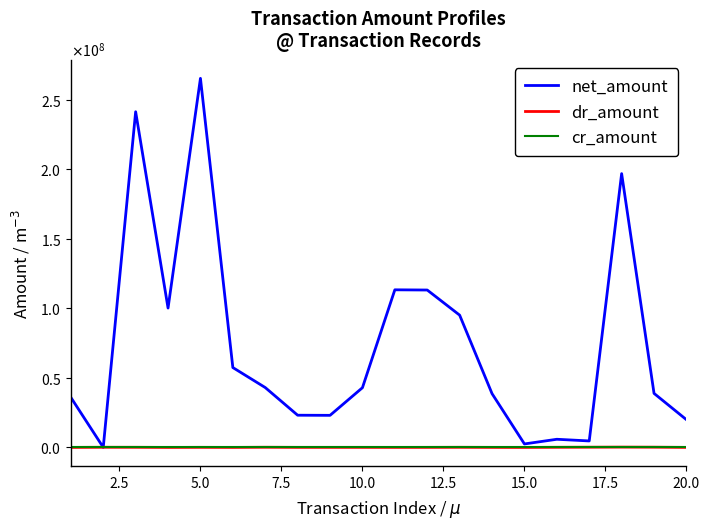

Is this an area chart (filled region under the line)?

No